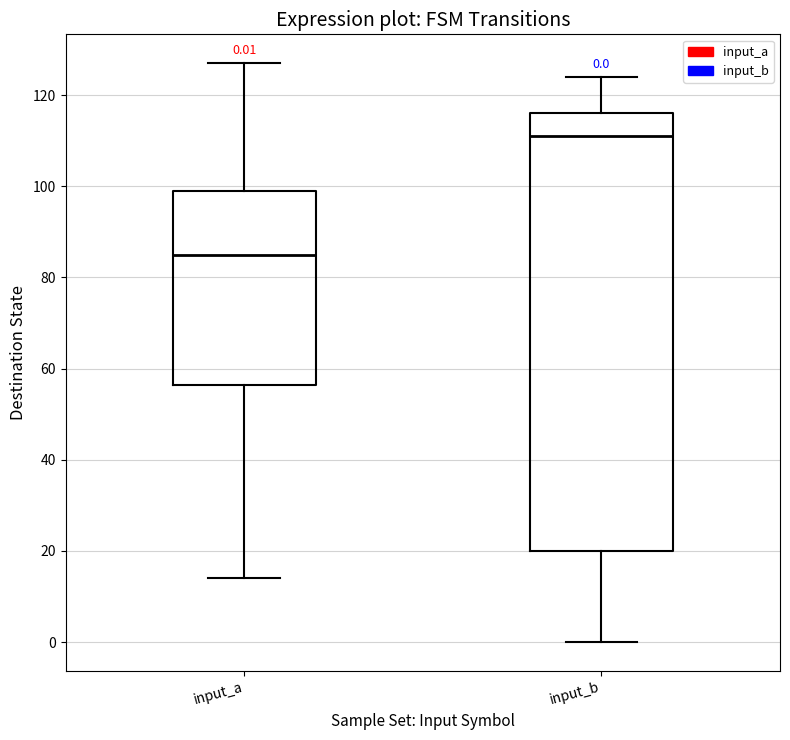

Comparing the boxes themselves (not the whiskers), which one is the tallest?

input_b